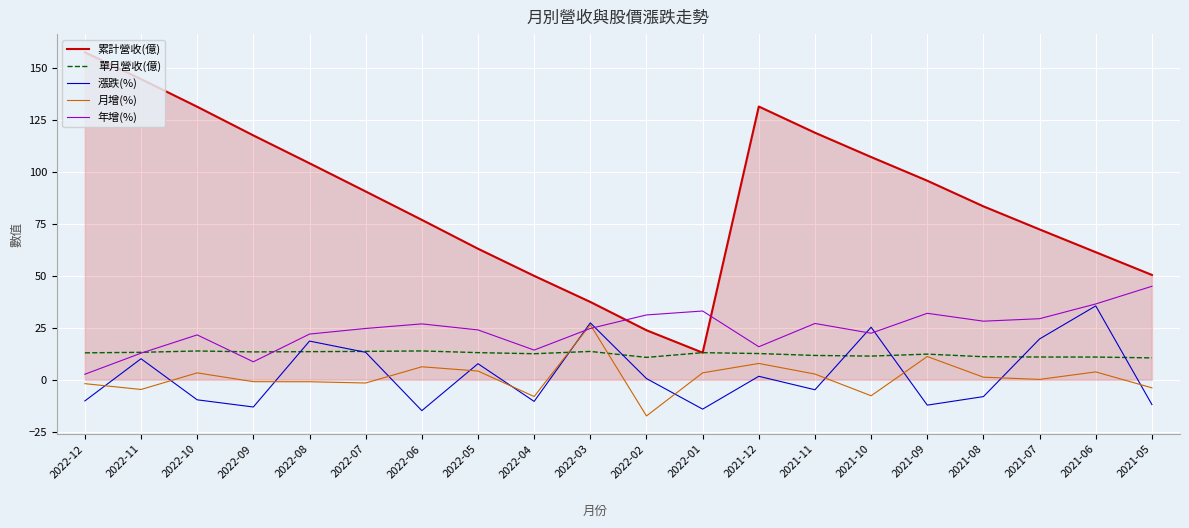

True or false: 累計營收(億) and 漲跌(%) intersect in this chart.

False